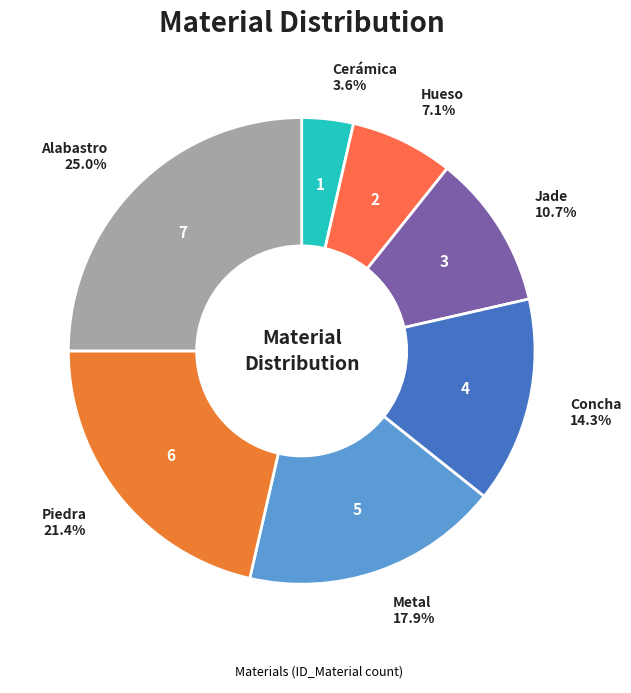

Count the number of slices in the pie.

7